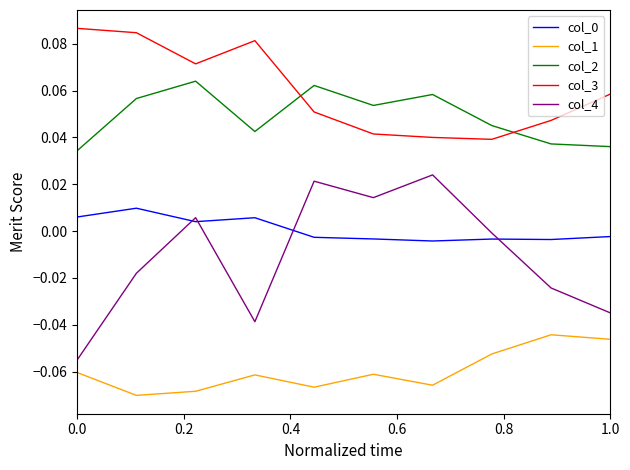

True or false: col_3 and col_0 cross at least once.

False